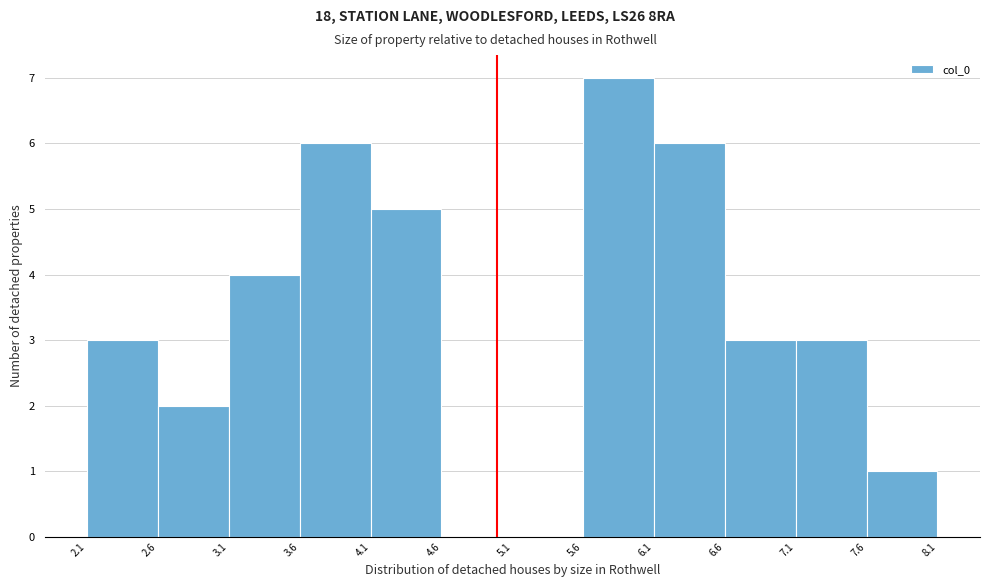

How tall is the bar that spans 6.6 to 7.1 on the x-axis? The values are not printed on the chart, so give them approximately, as read against the axis.

3